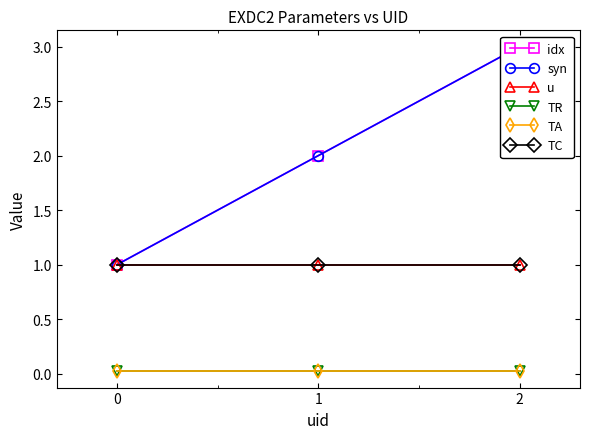

Which series has the largest total across all categories?

idx